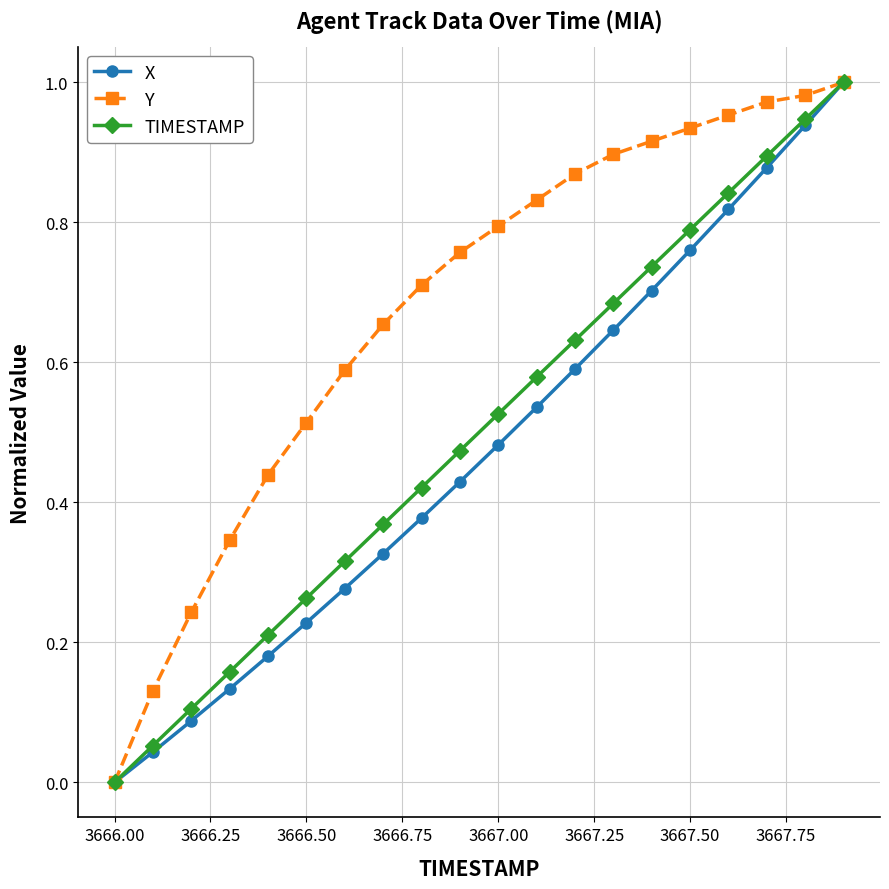

The value of X at 3667.00 is 0.2. True or false?

False